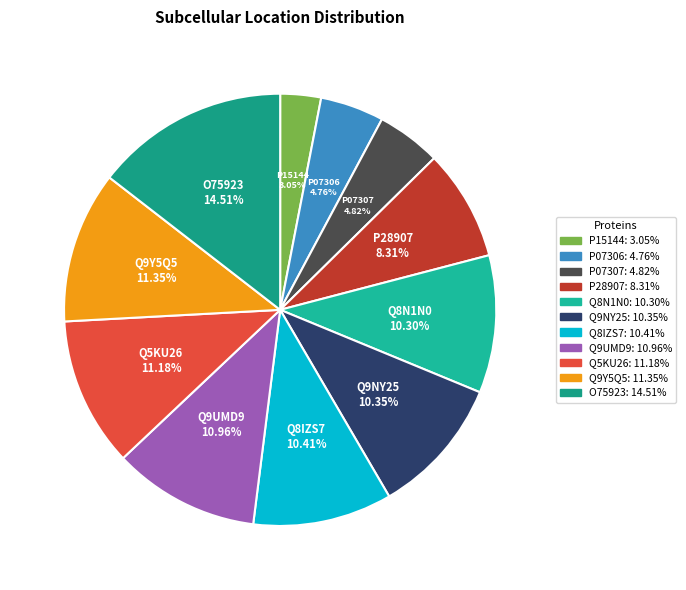

What is the total percentage of P07306 and Q9UMD9?

15.7%